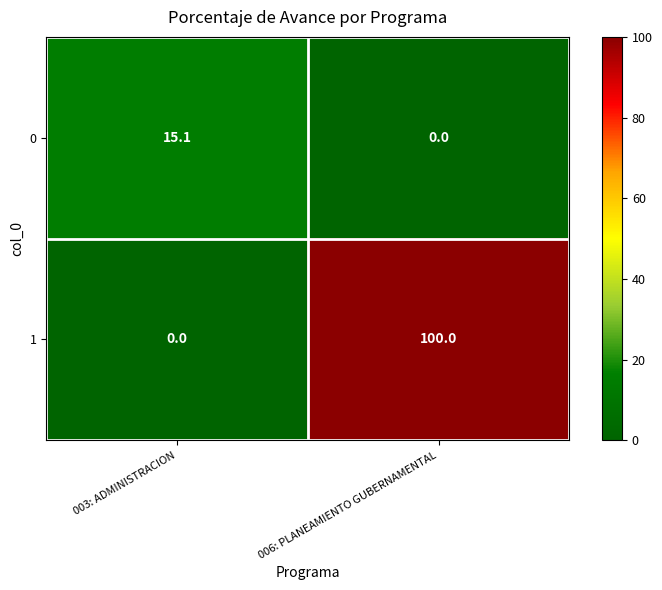

What is the difference between the highest and lowest values at 006: PLANEAMIENTO GUBERNAMENTAL?

100.0